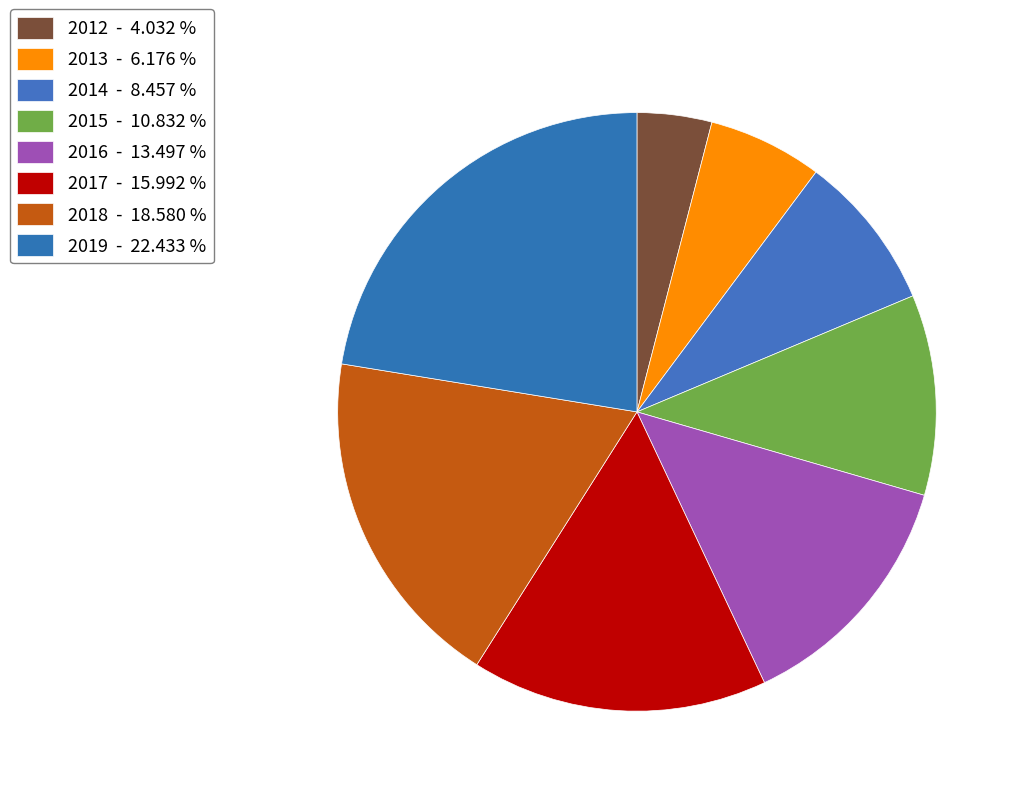

To the nearest percent, what is the difference between the 2019 and 2014 slice percentages?

14%